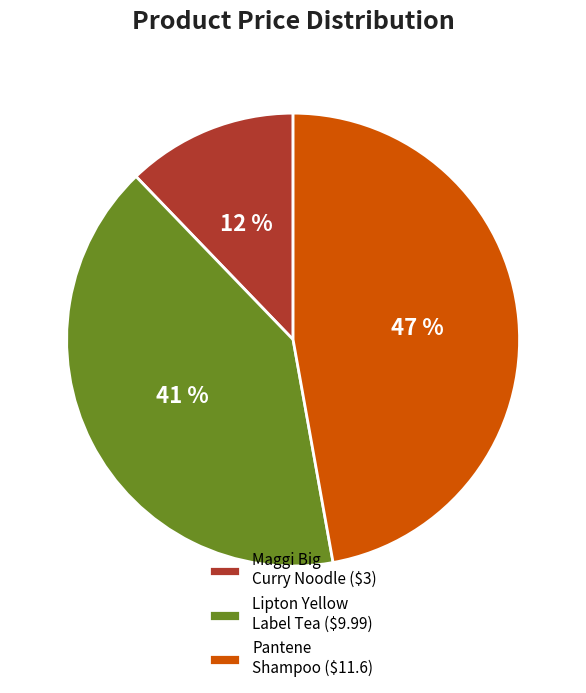

To the nearest percent, what portion does Lipton Yellow Label Tea ($9.99) represent?

41%